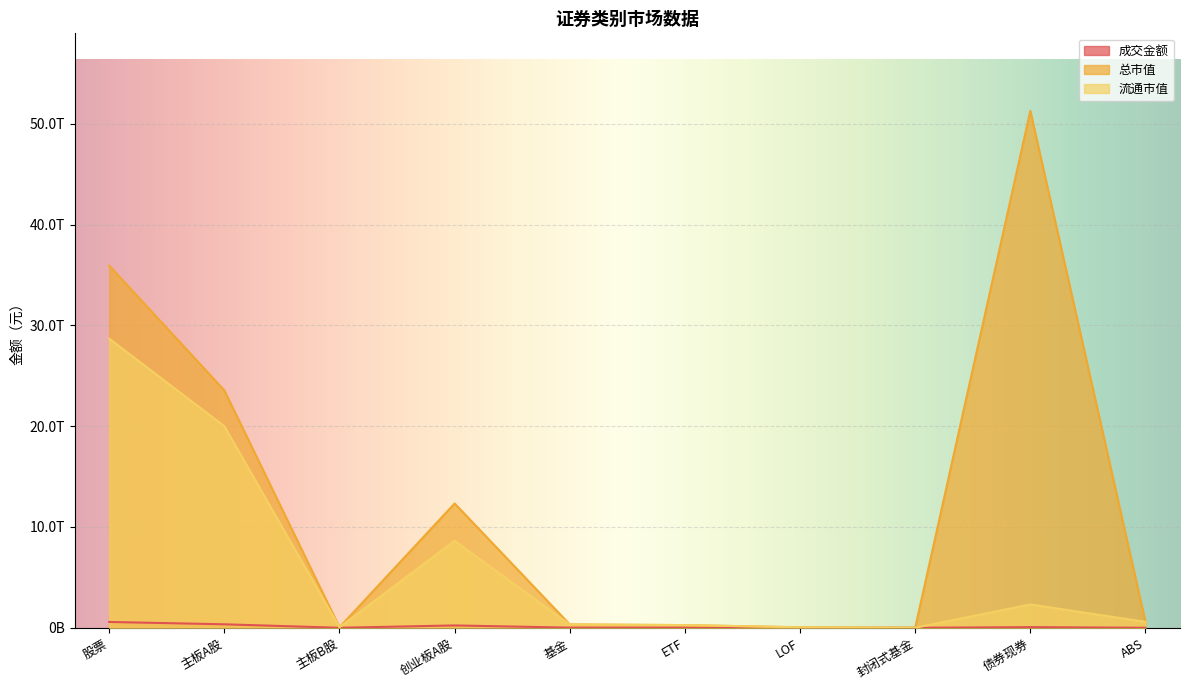

Which label corresponds to the largest value in the chart?

债券现券